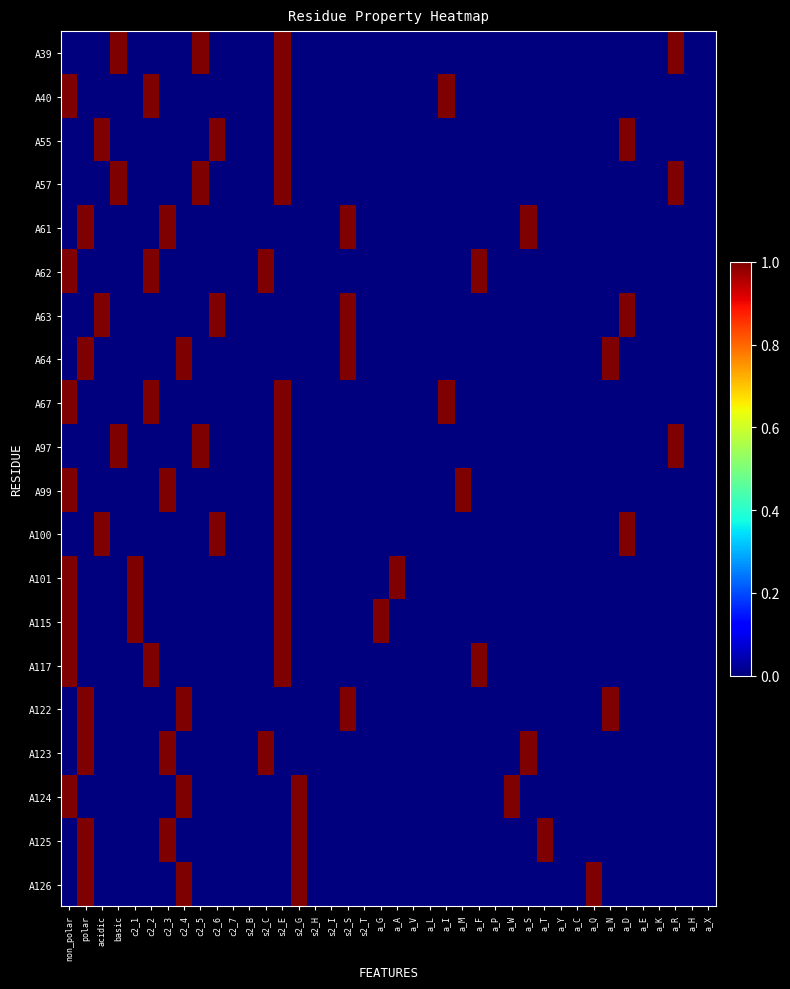

Which has a higher value, non_polar or a_S?

non_polar